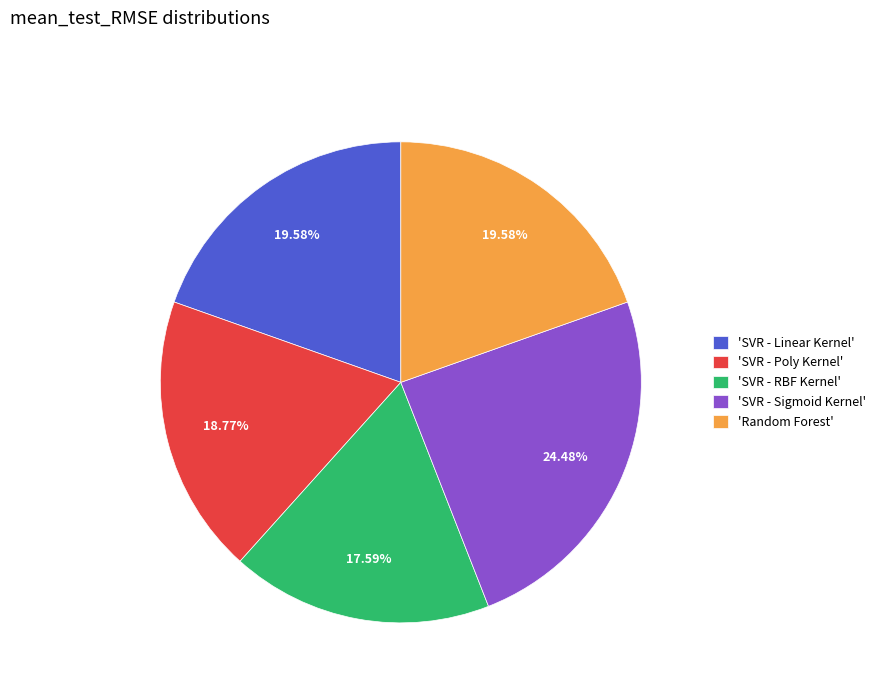

Which slice is the smallest?

'SVR - RBF Kernel'